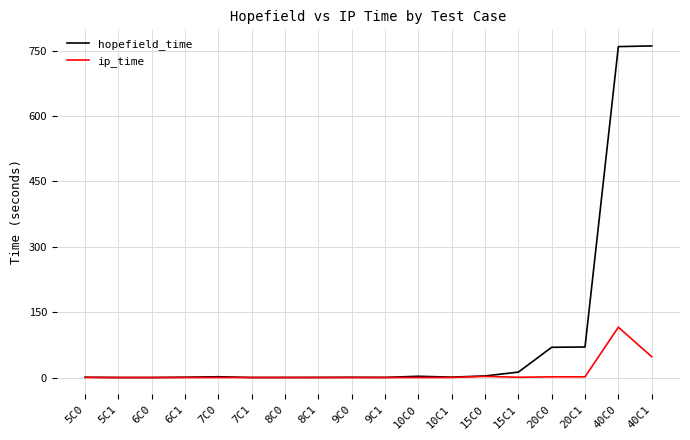

Which series has the widest spread of values?

hopefield_time